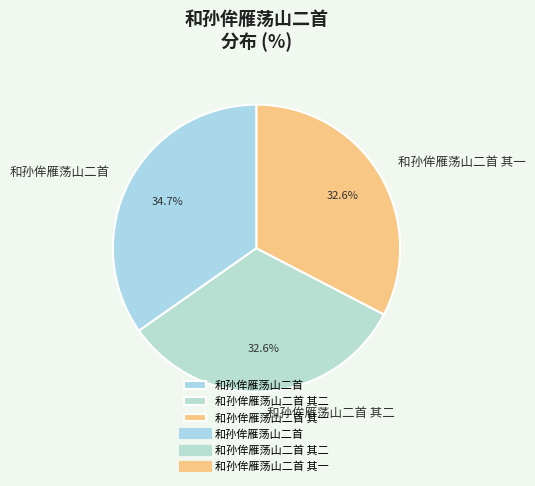

To the nearest percent, what percentage of the pie is 和孙侔雁荡山二首 其一?

33%